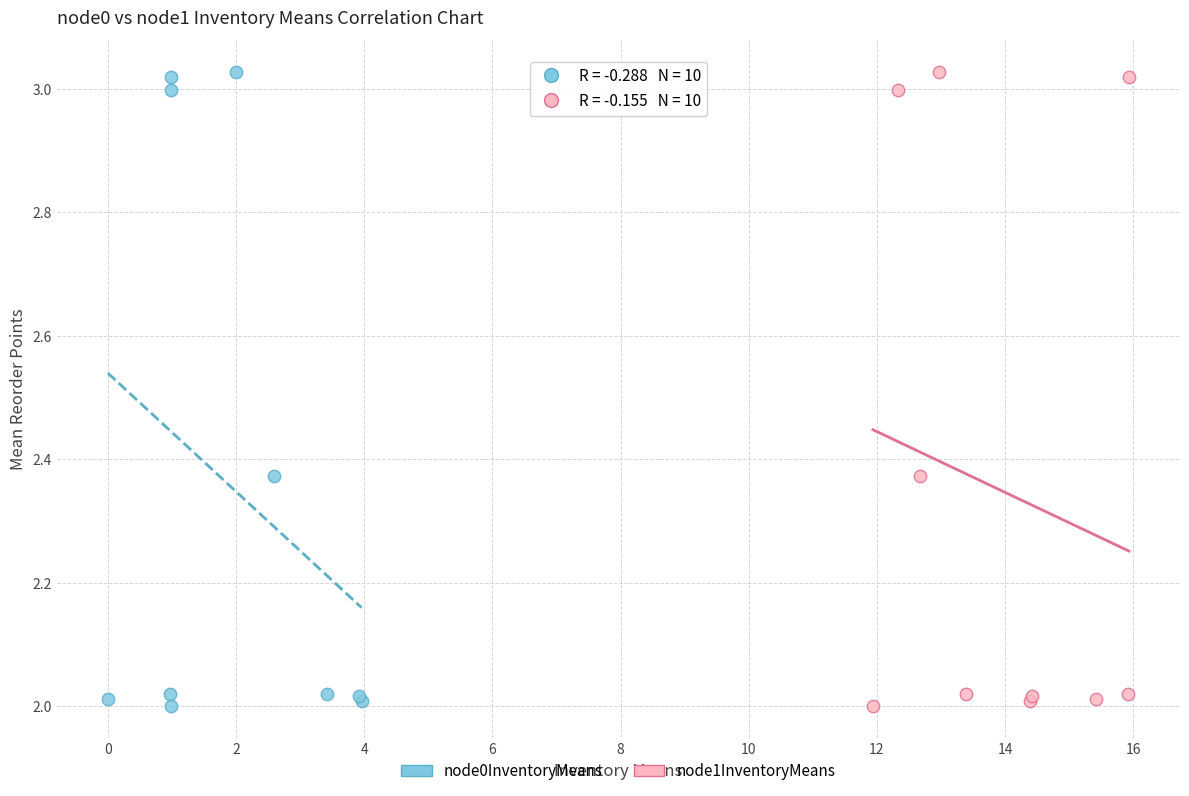

What are all the series names shown in the legend?

node0InventoryMeans, node1InventoryMeans